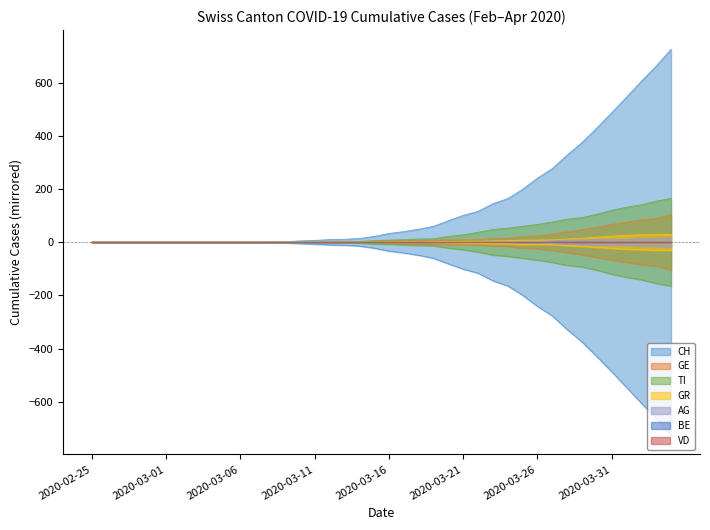

What is the approximate value of GE at 2020-03-26, to the nearest 5?

25